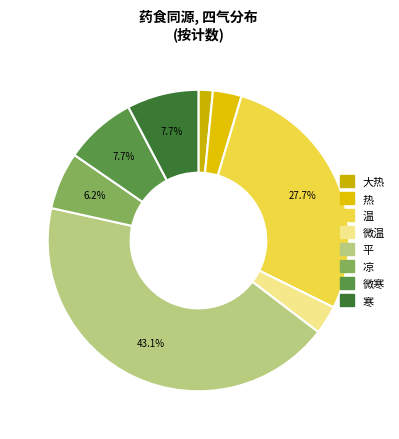

Does any single category account for the majority?

No